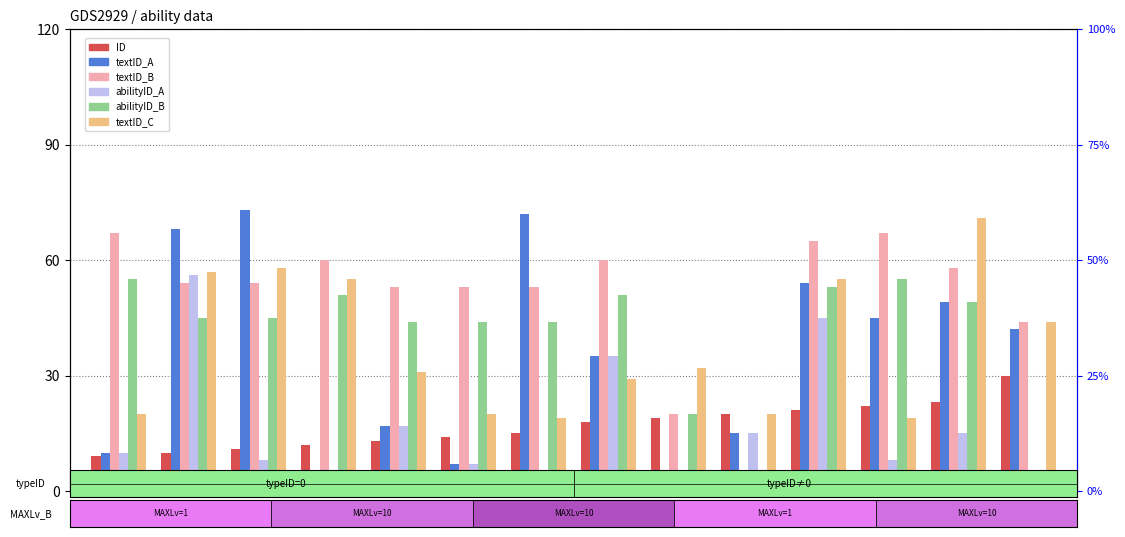

Which has a higher value, ID=13 or ID=30?

ID=30